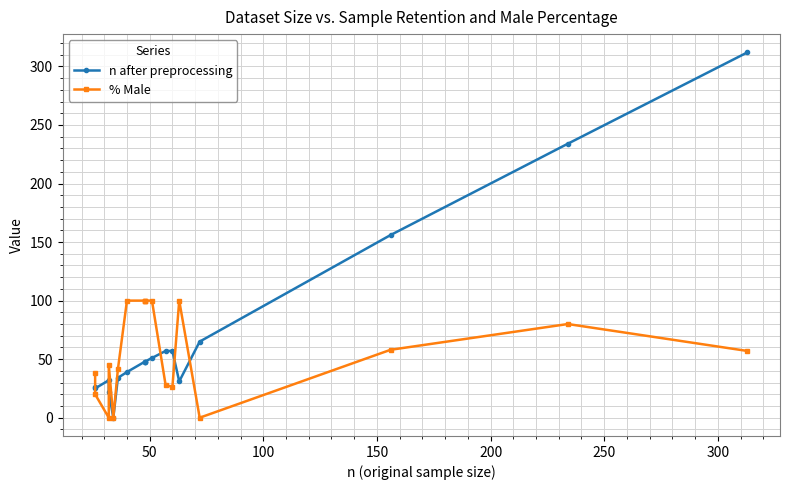

How many positive values does the % Male series have?

15